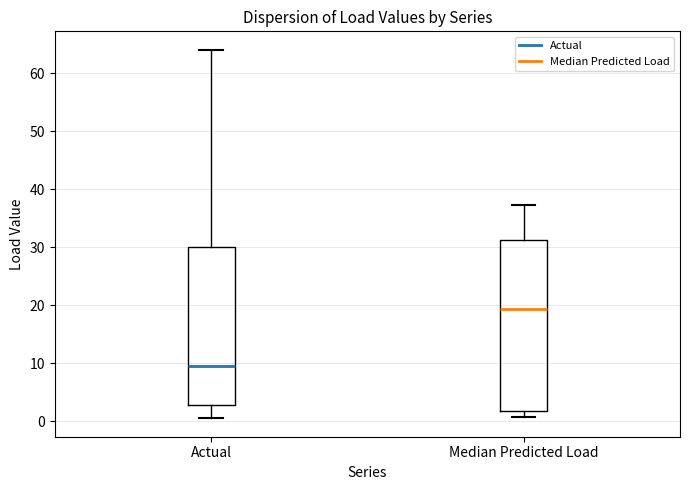

Which box has the highest median line?

Median Predicted Load